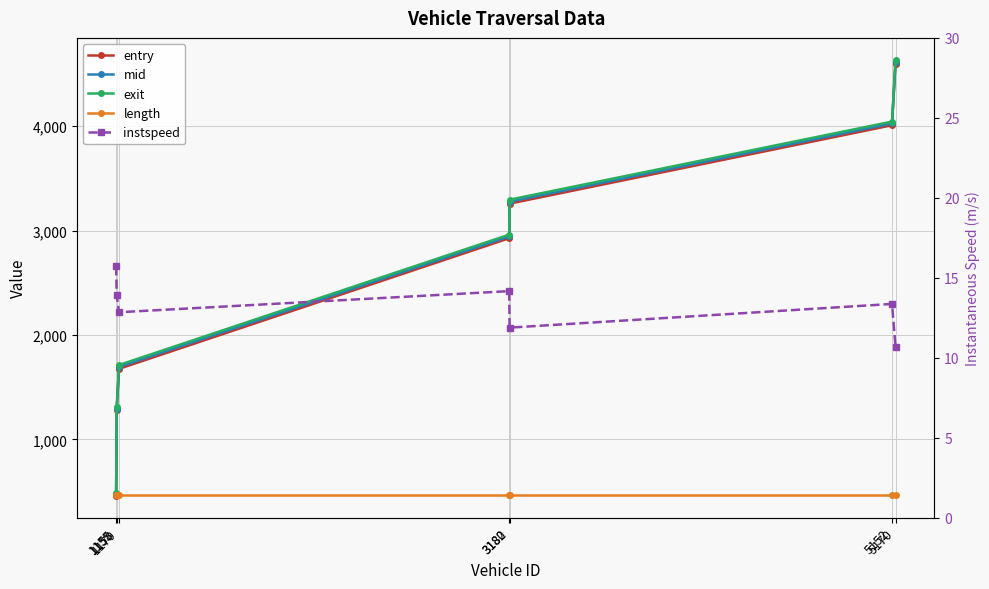

Which series has the largest total across all categories?

exit